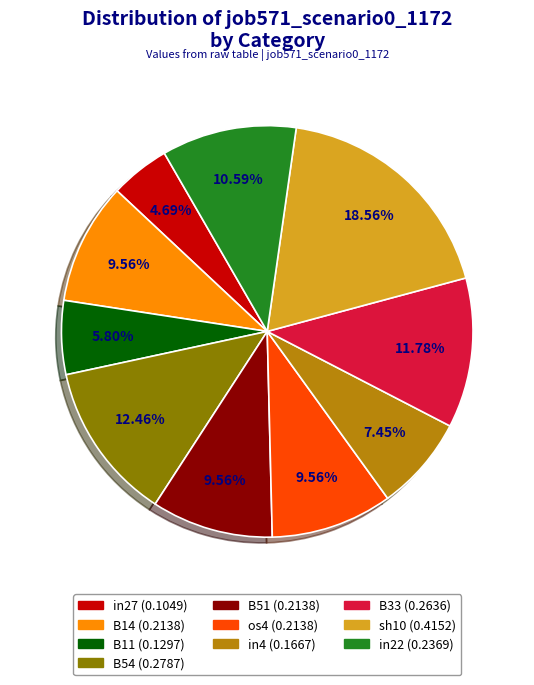

To the nearest percent, what portion does os4 represent?

10%